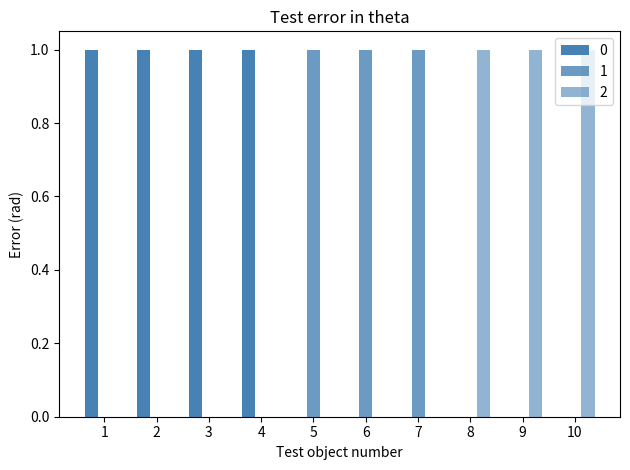

How many data points does each series have?

10